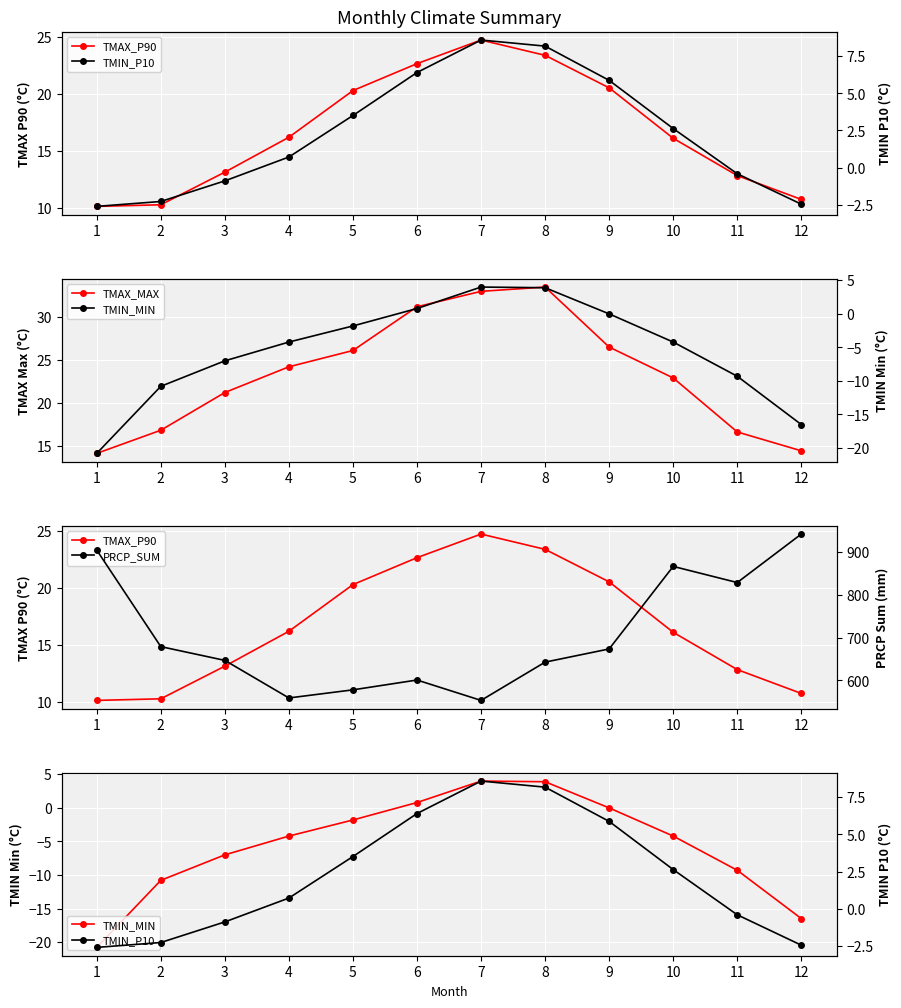

Which series has the largest total across all categories?

PRCP_SUM